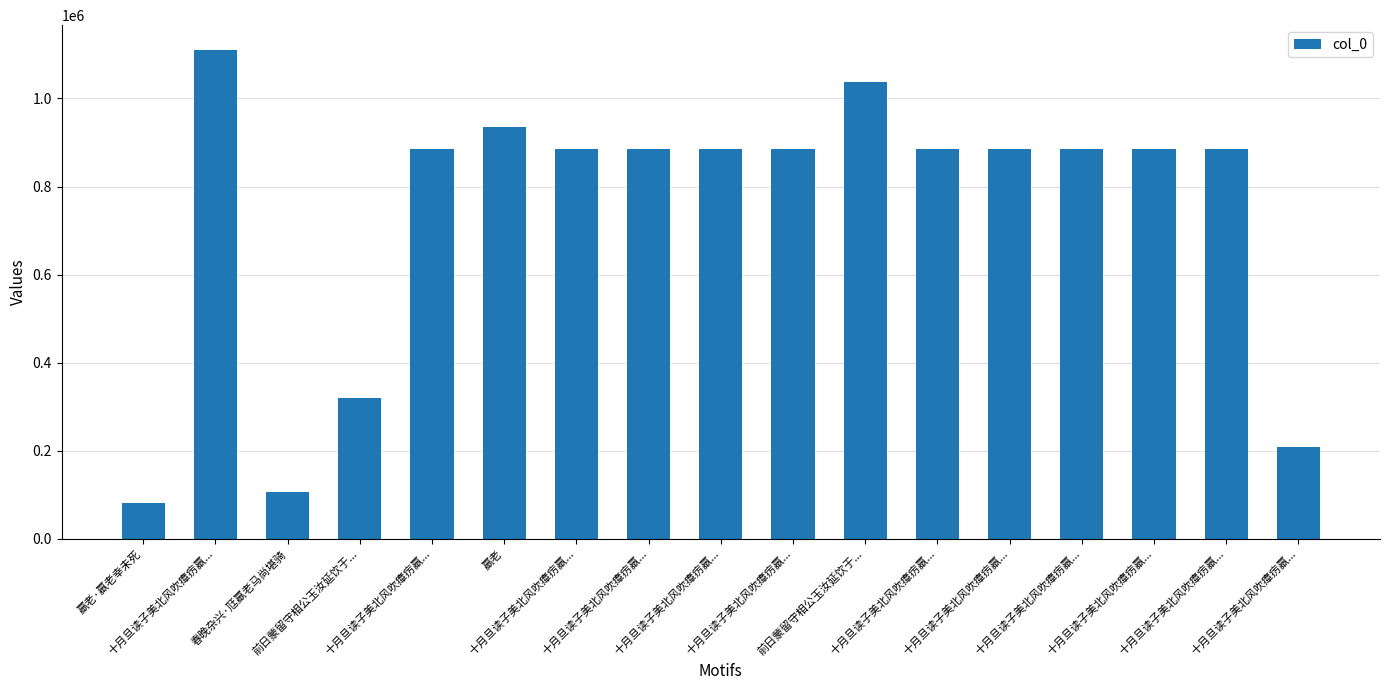

The chart shows a value of 884565 at 十月旦读子美北风吹瘴疠羸.... True or false?

True